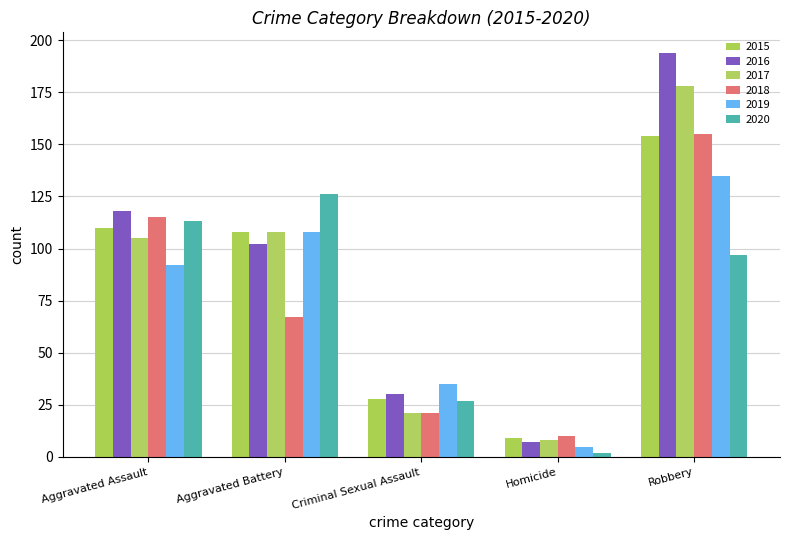

What is the value of the 2017 bar at the 1st from the left?

105